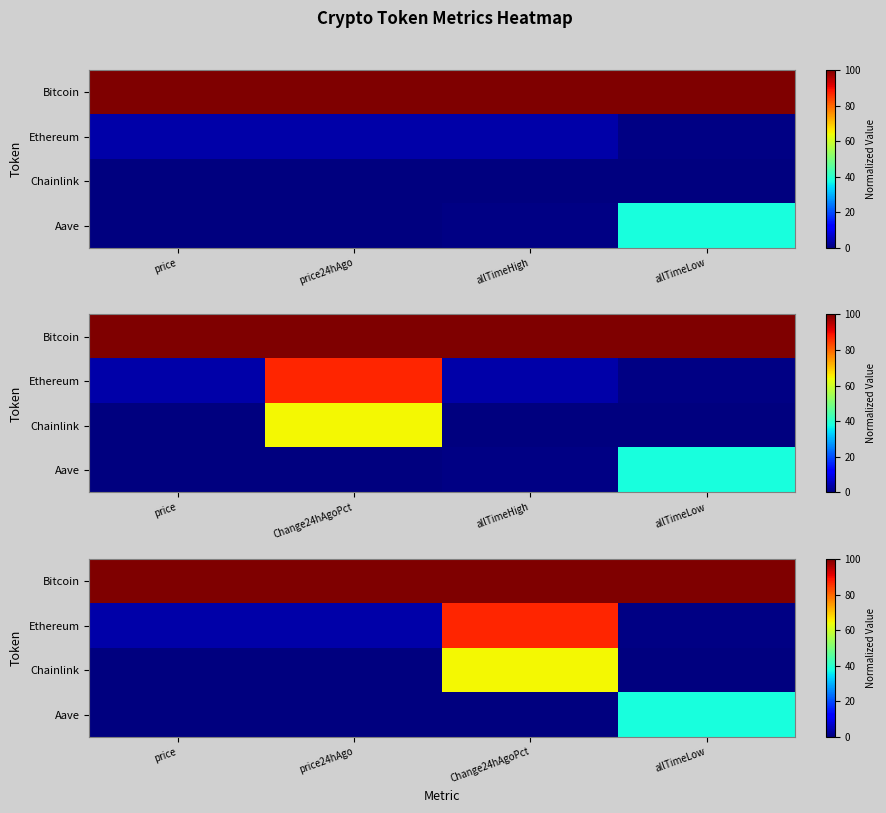

Which category has the highest value in the Aave series?

allTimeLow